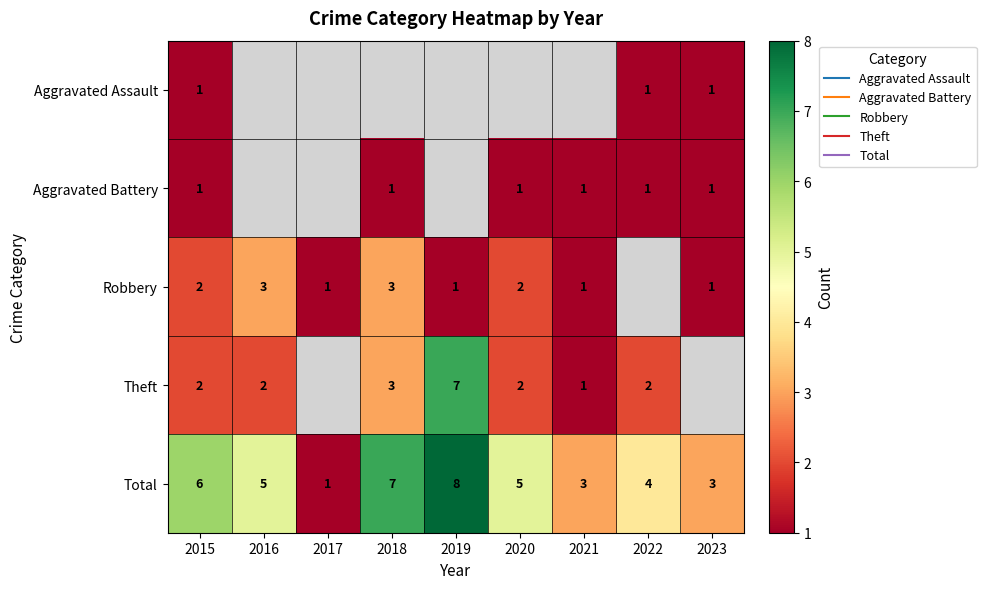

At which category does the chart reach its peak across all series?

2019